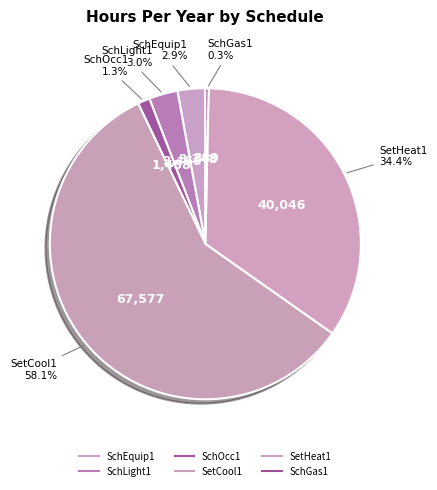

How many slices are in this pie chart?

6